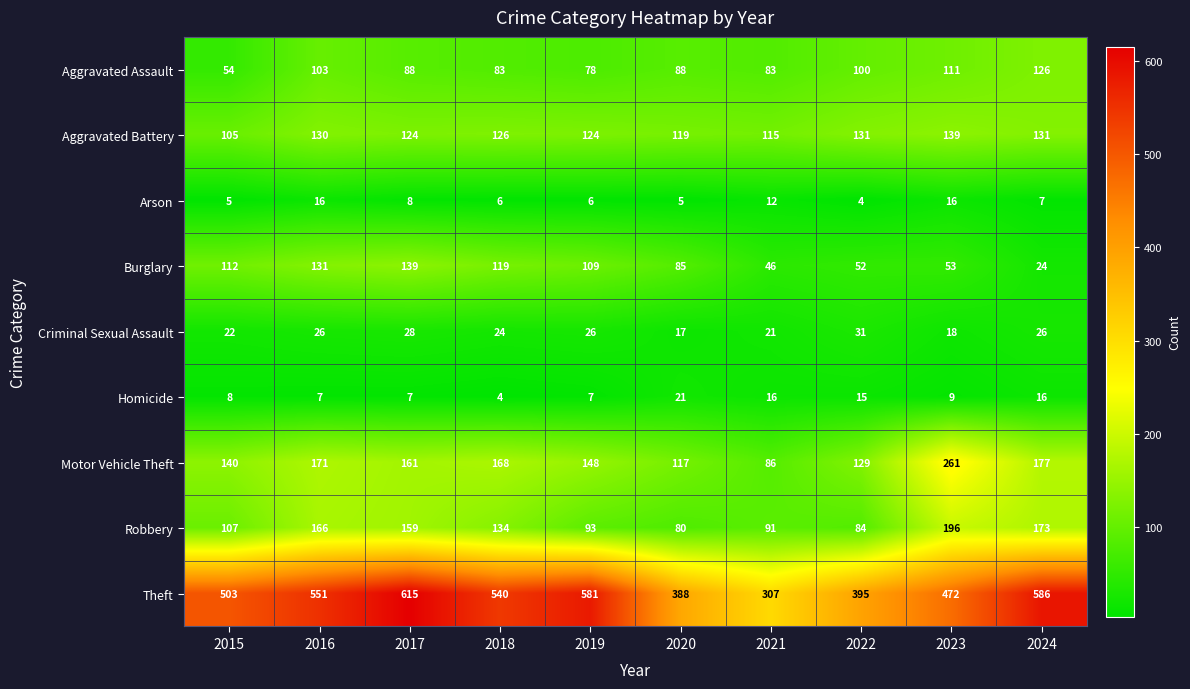

The value of Robbery at 2023 is 196. True or false?

True